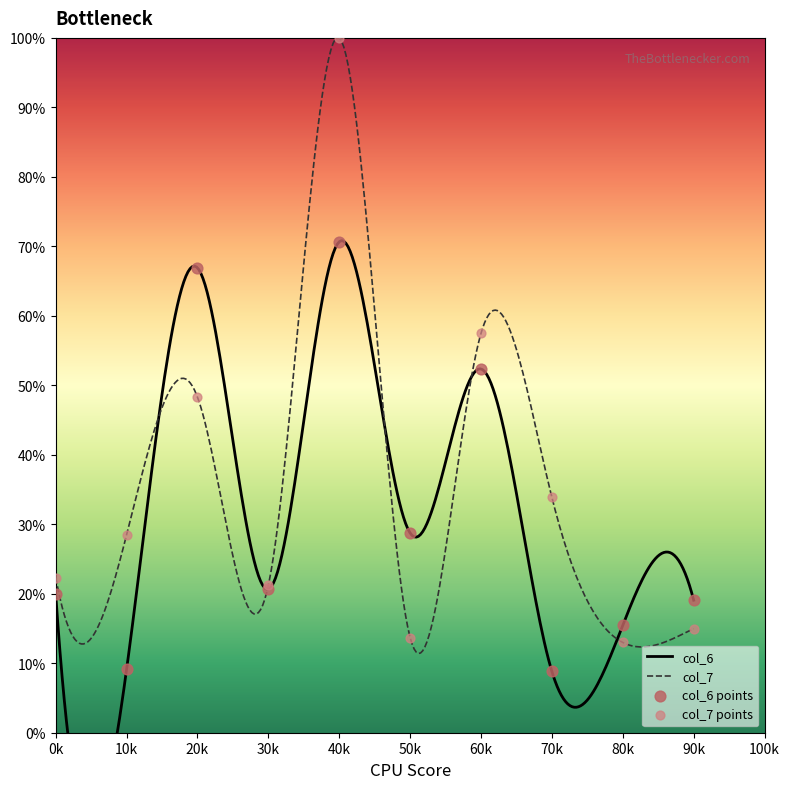

What is the maximum value for col_7?

100.1